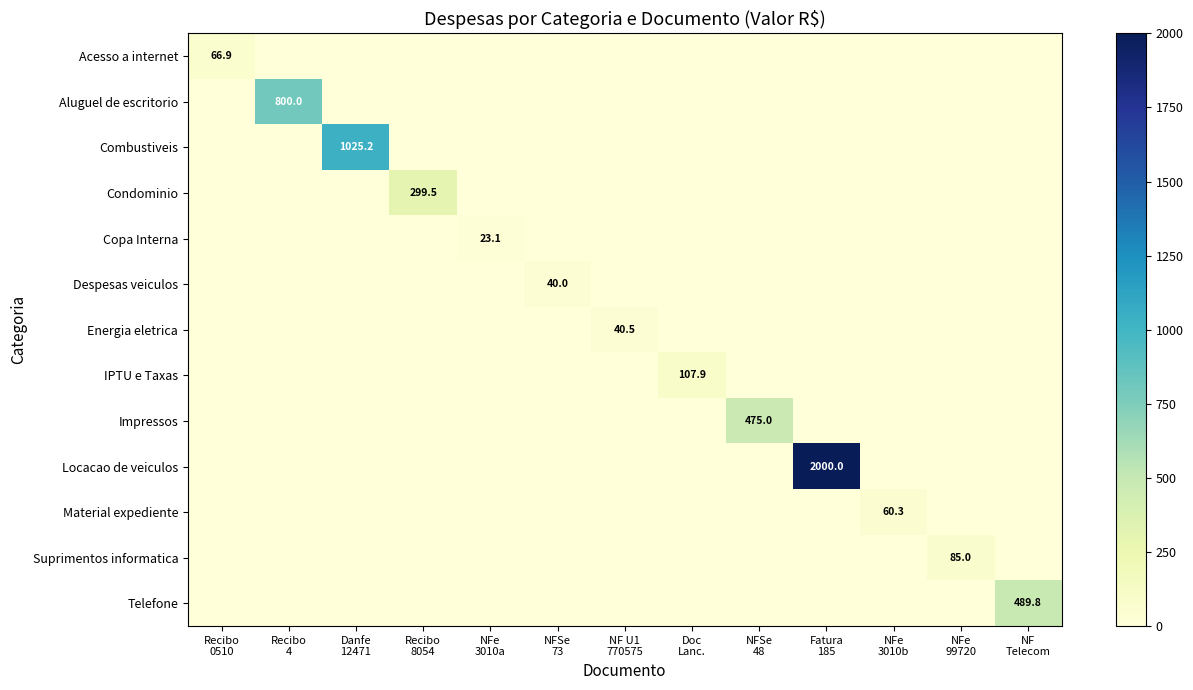

What is the average value of the Condominio series?

23.0